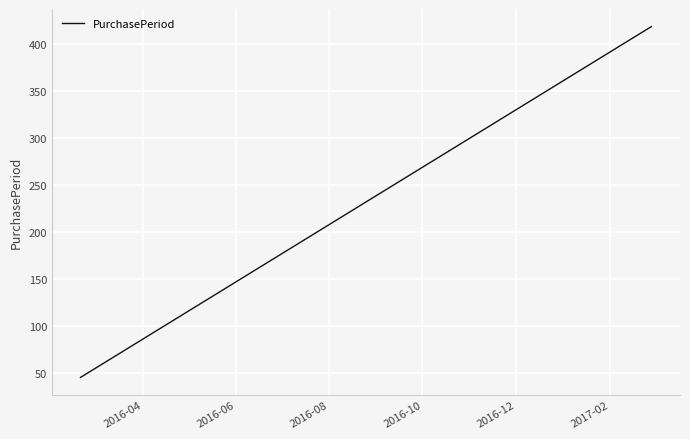

What is the minimum value shown in the chart?

45